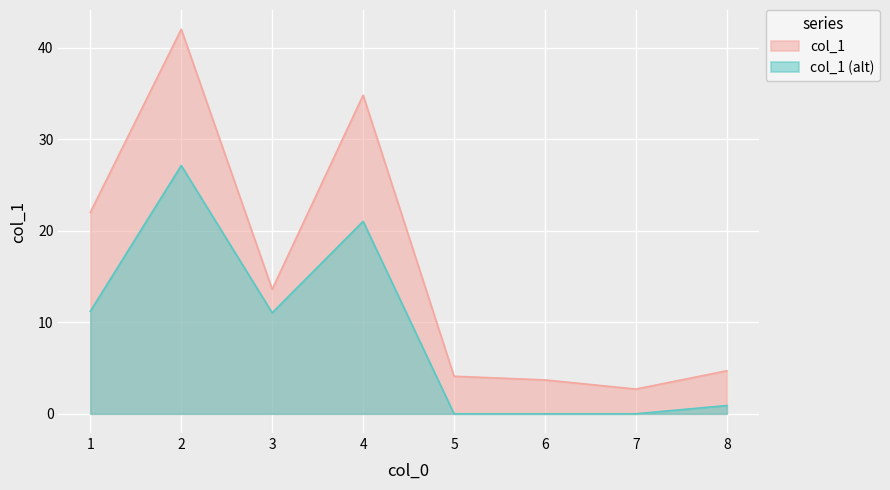

Where is the data nearest to the value 22?

1